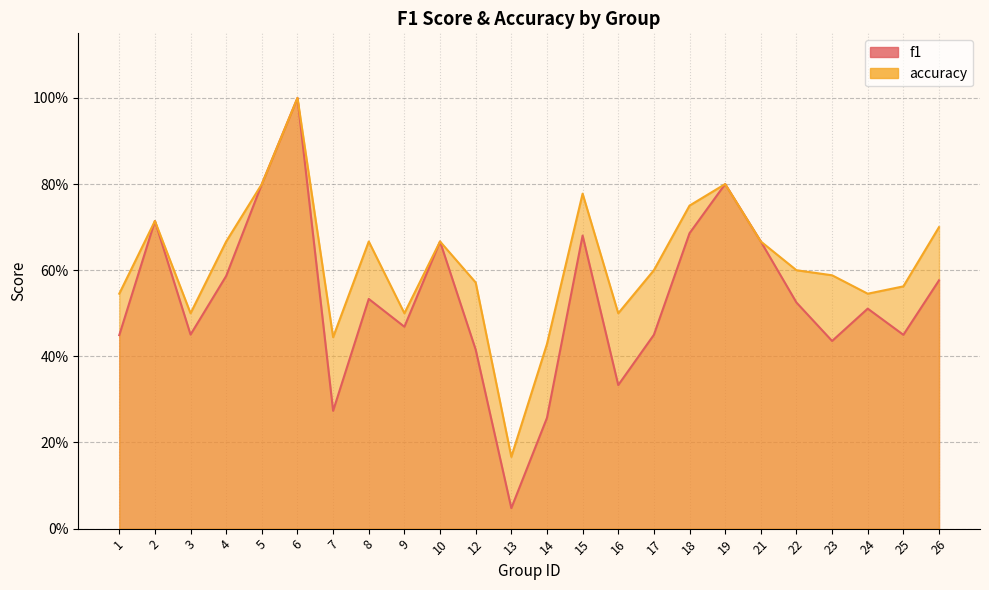

In f1, how many points are lower than both neighbors (excluding endpoints)?

7